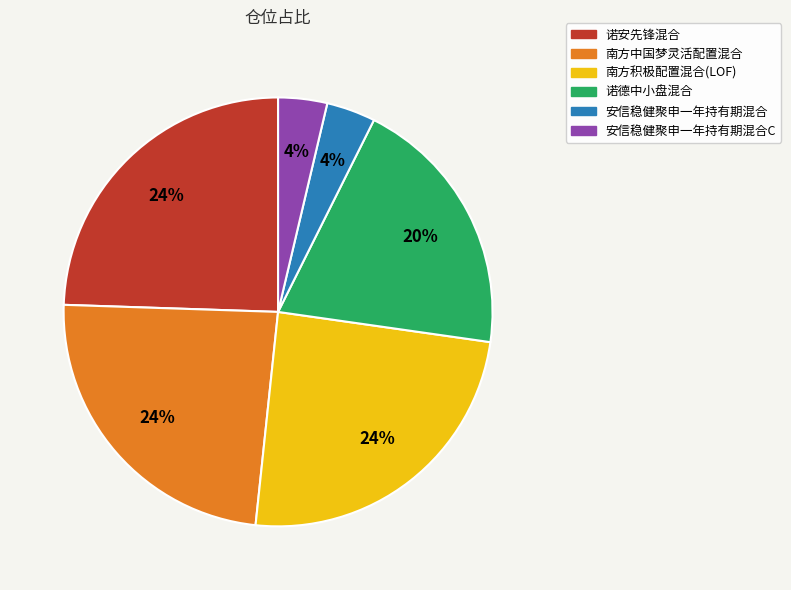

Does 诺德中小盘混合 represent more than half of the total?

No